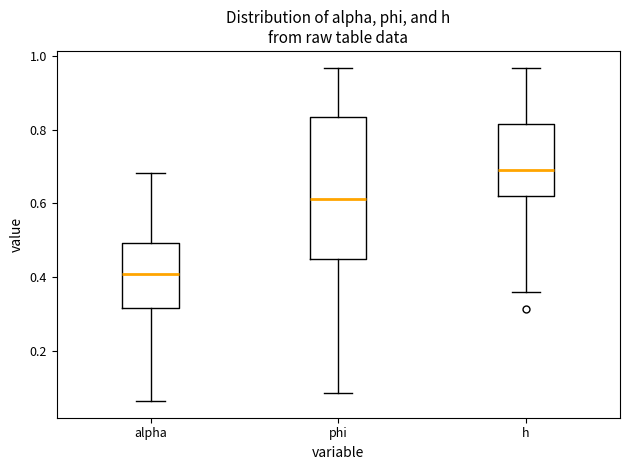

Reading left to right, transcribe this box plot: for each box, give where its median line is, the range the box spans, and where its two whiskers end, as read against the y-axis. The values are not printed on the chart, so give them approximately, as read against the axis.

alpha: median 0.40, box 0.32 to 0.50, whiskers 0.06 to 0.68
phi: median 0.62, box 0.46 to 0.84, whiskers 0.08 to 0.96
h: median 0.68, box 0.62 to 0.82, whiskers 0.36 to 0.96